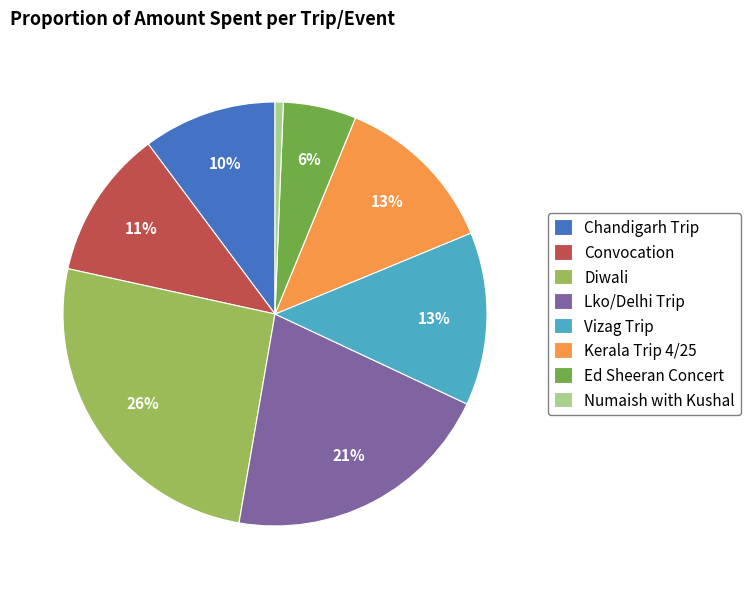

Is the sum of Ed Sheeran Concert and Numaish with Kushal greater than half?

No